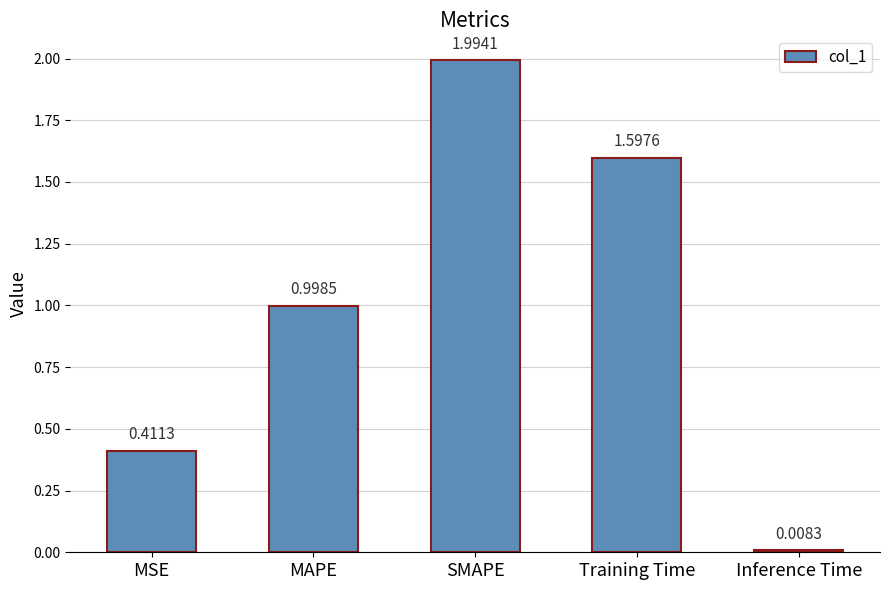

What is the maximum value shown in the chart?

2.0